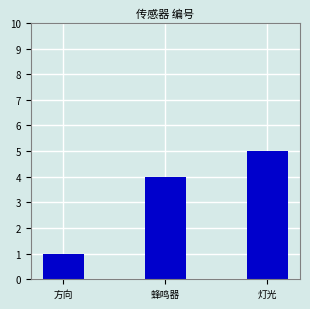

What is the label of the 3rd bar from the right?

方向